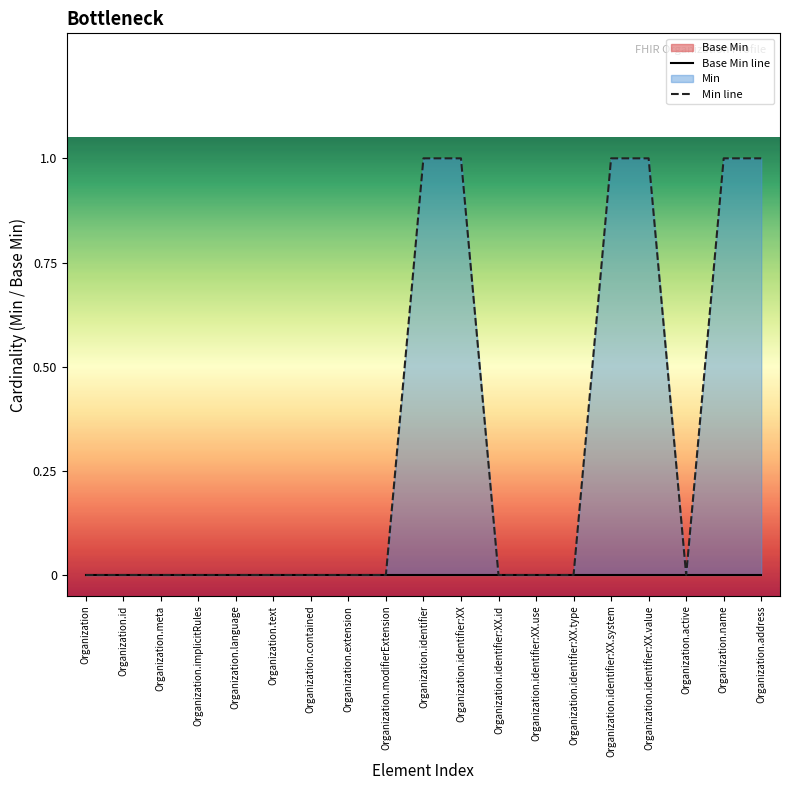

Is it true that Base Min line equals 0 at Organization.modifierExtension?

True